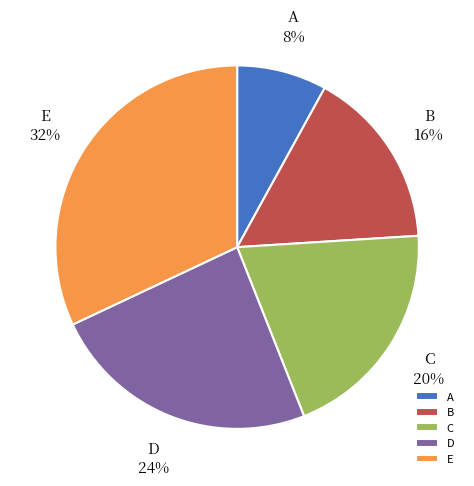

Which category has the biggest portion of the pie?

E